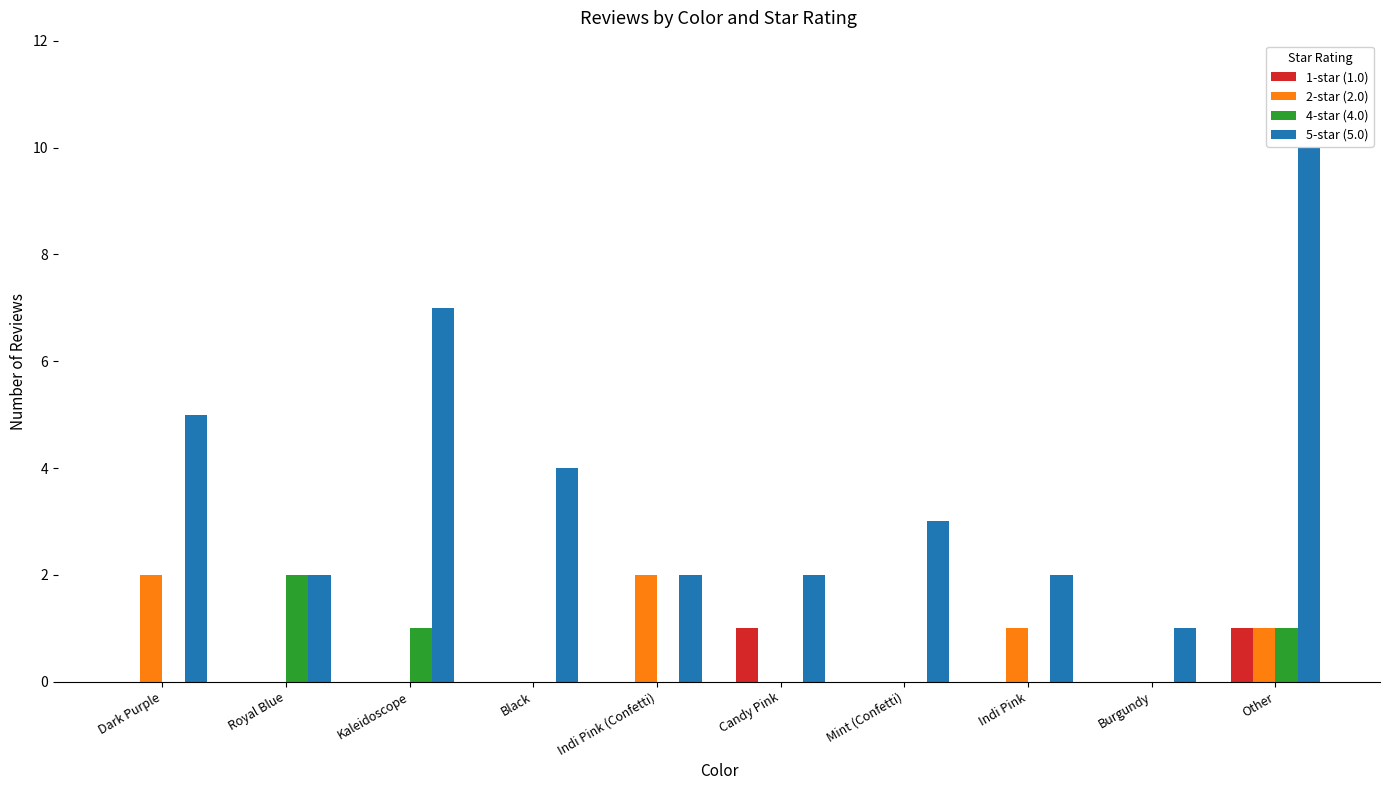

The value of 5-star (5.0) at Burgundy is 1. True or false?

True